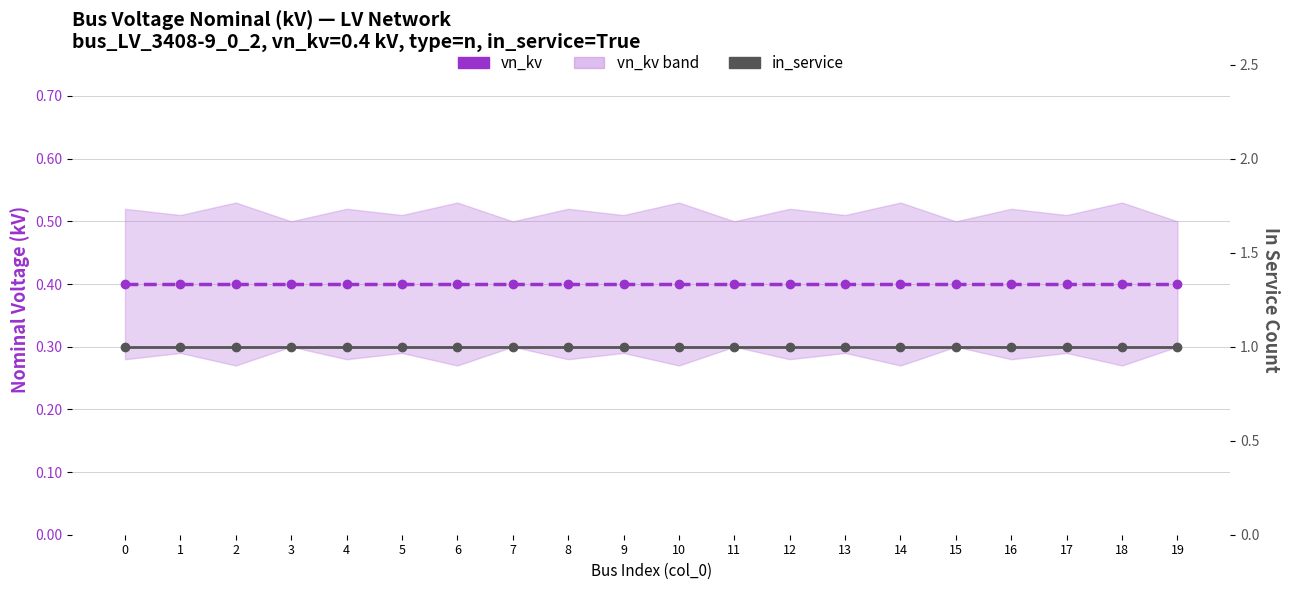

True or false: vn_kv and in_service cross at least once.

False